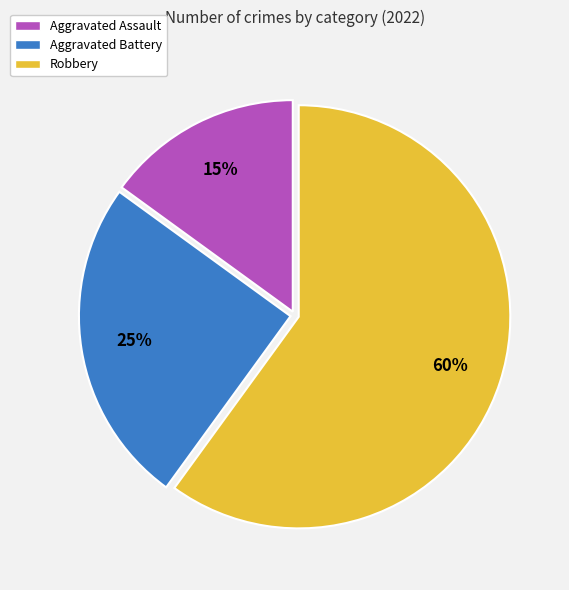

Between Aggravated Battery and Aggravated Assault, which is larger?

Aggravated Battery